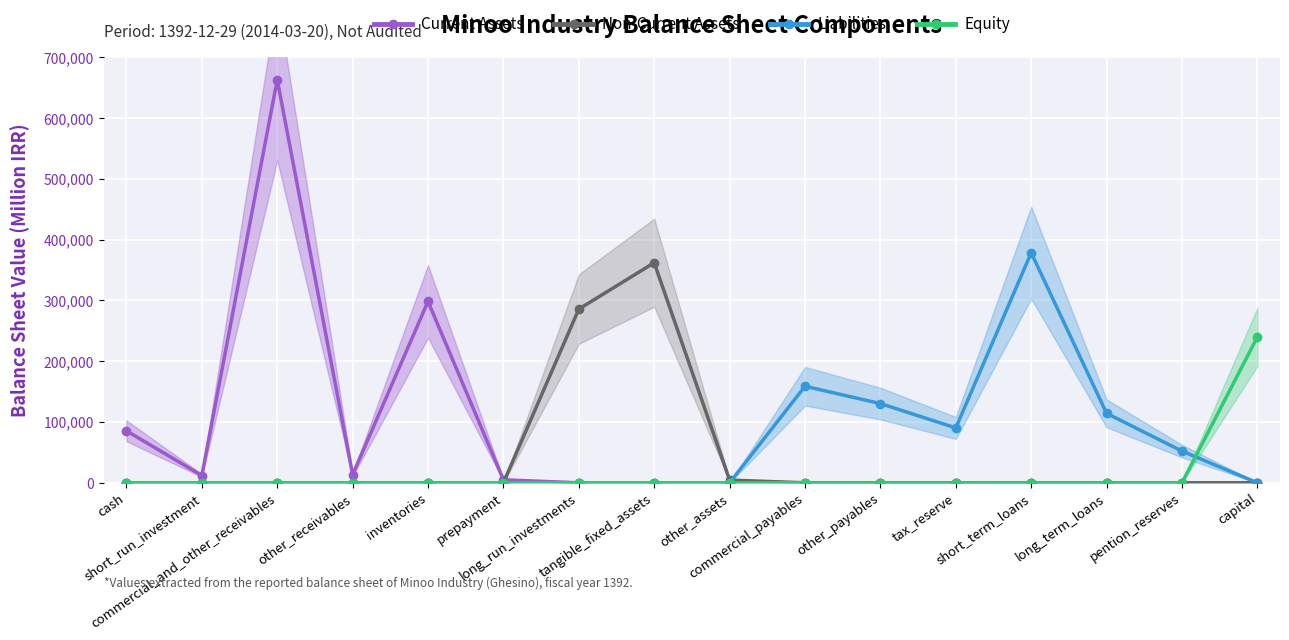

Is it true that Current Assets equals 404174 at tax_reserve?

False